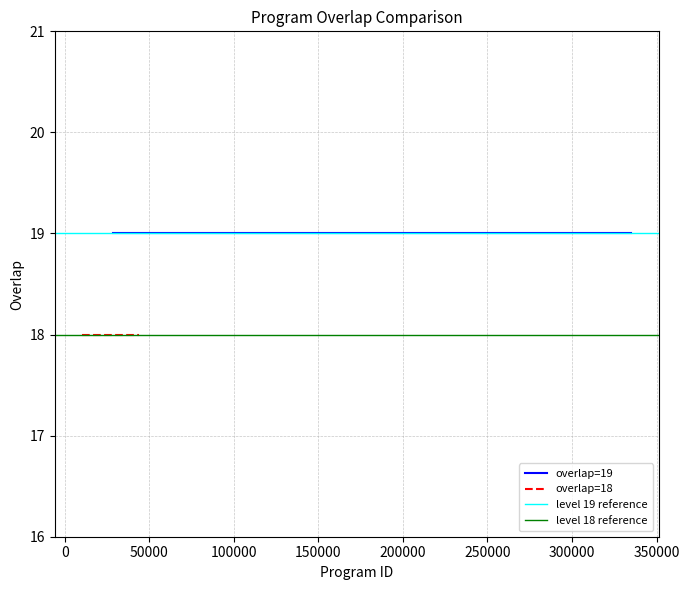

The chart shows a value of 18 at 26225. True or false?

True